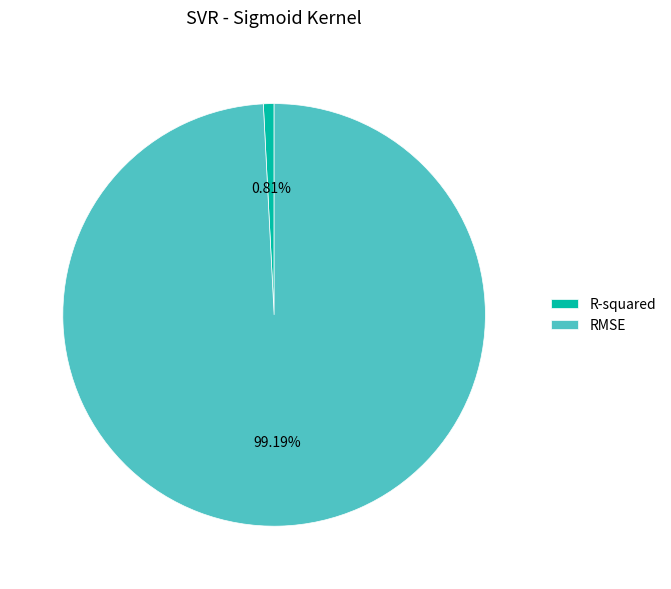

Rank the categories by value from highest to lowest.

RMSE, R-squared